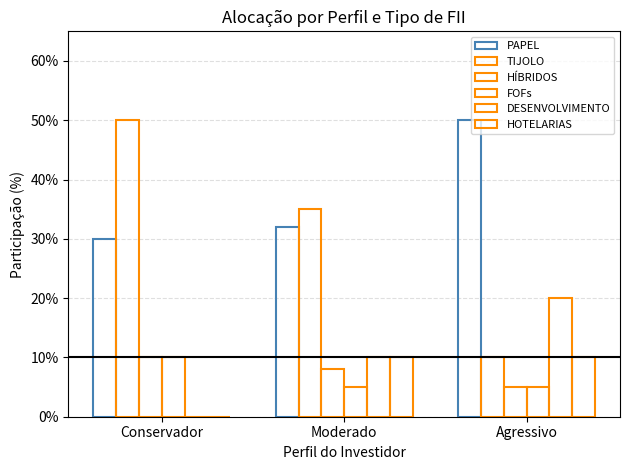

Does the chart contain stacked bars?

No